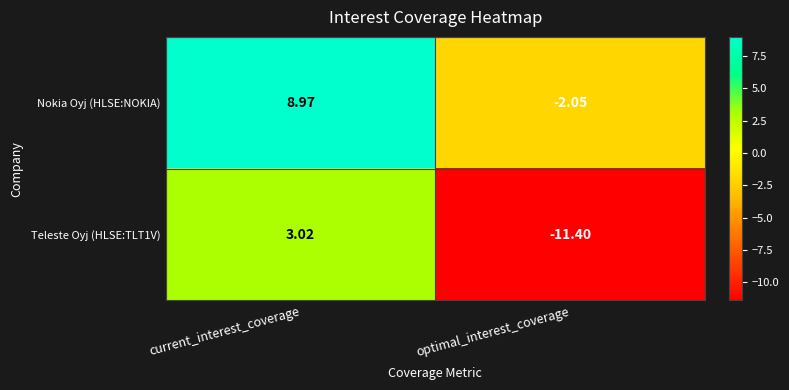

Which category has the highest value across all series?

current_interest_coverage